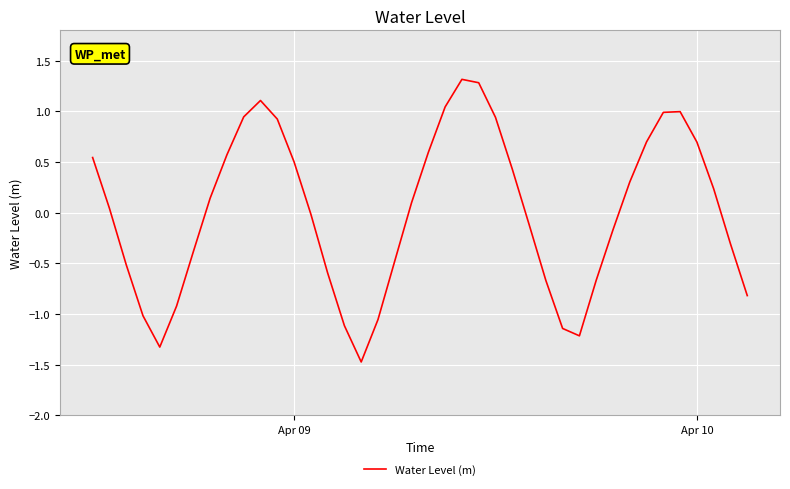

What is the maximum value shown in the chart?

1.3